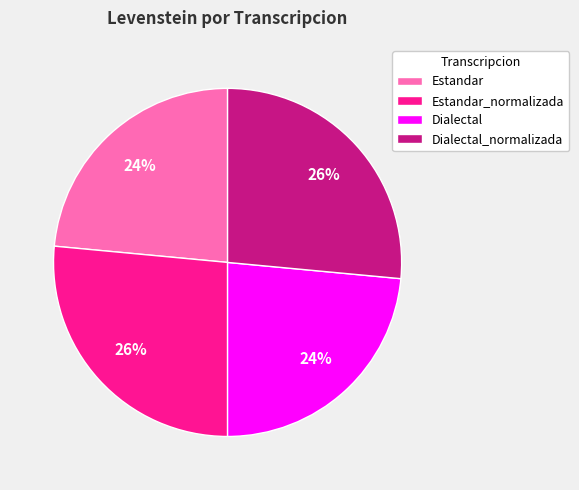

True or false: Dialectal_normalizada accounts for 26% of the total.

True